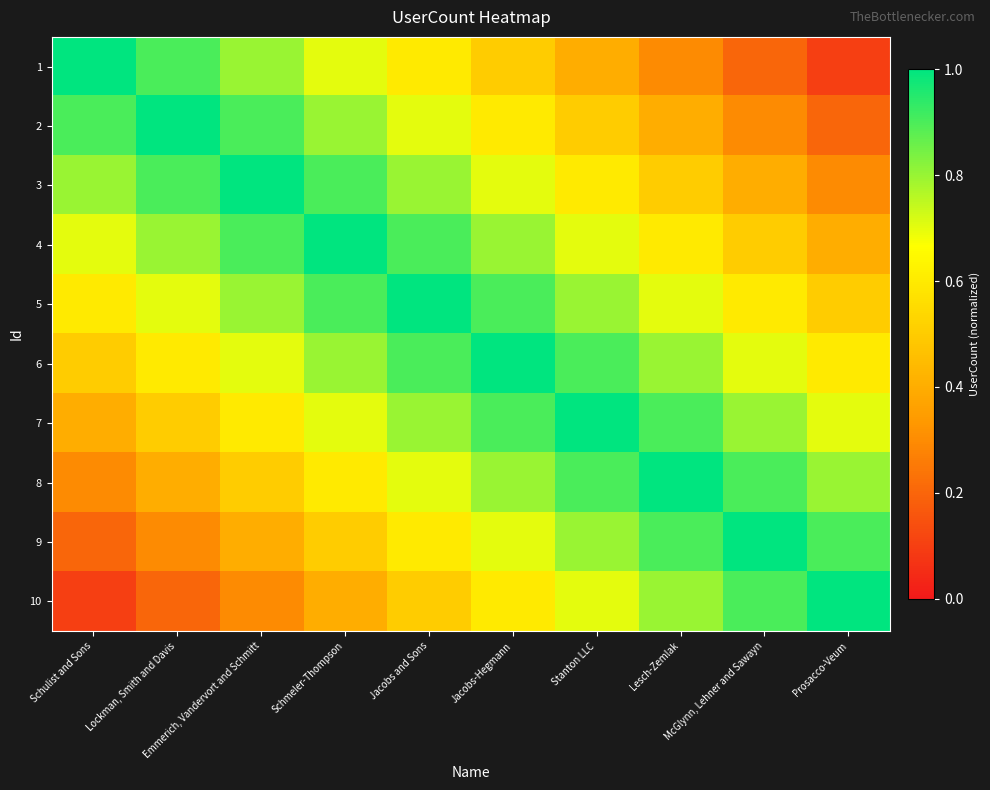

Between McGlynn, Lehner and Sawayn and Prosacco-Veum, which is larger?

McGlynn, Lehner and Sawayn